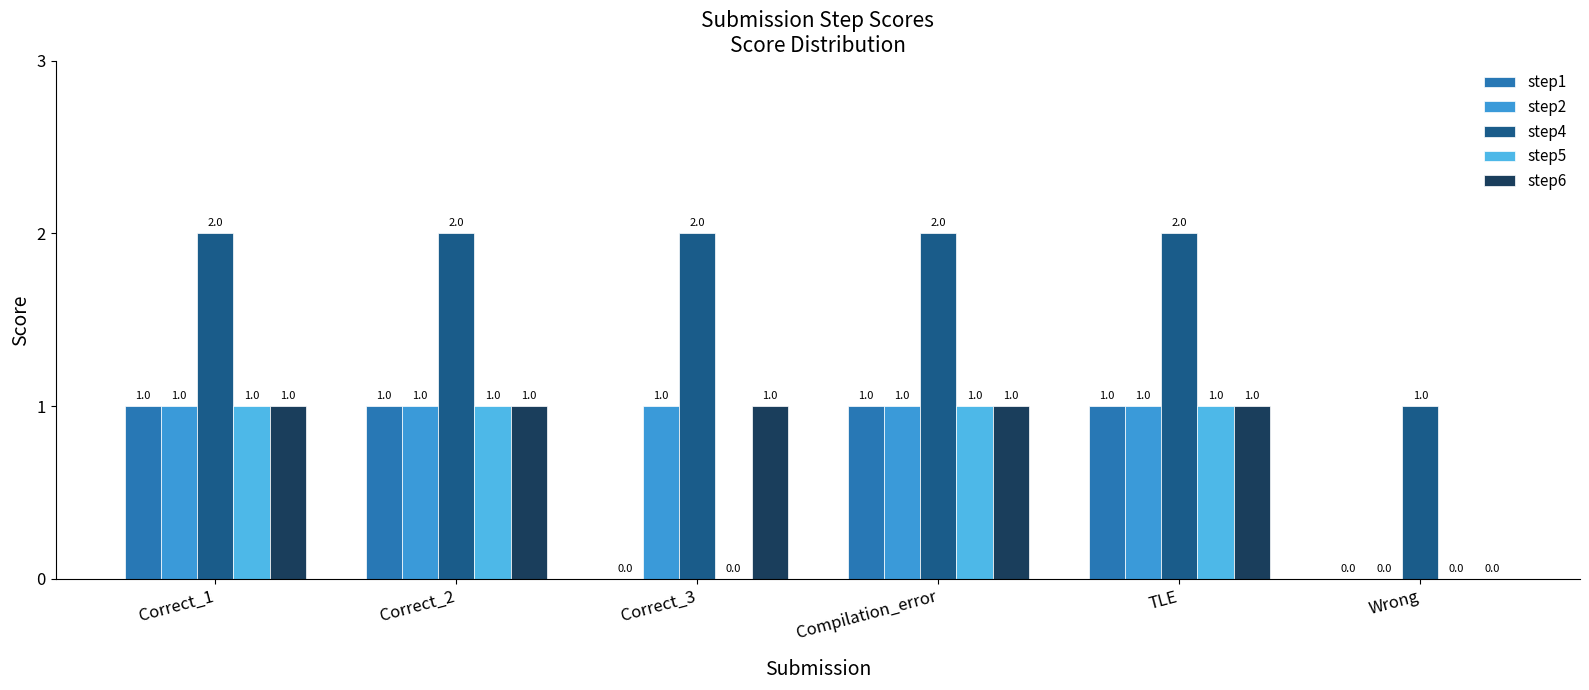

Are the bars grouped side by side (vs. stacked)?

Yes